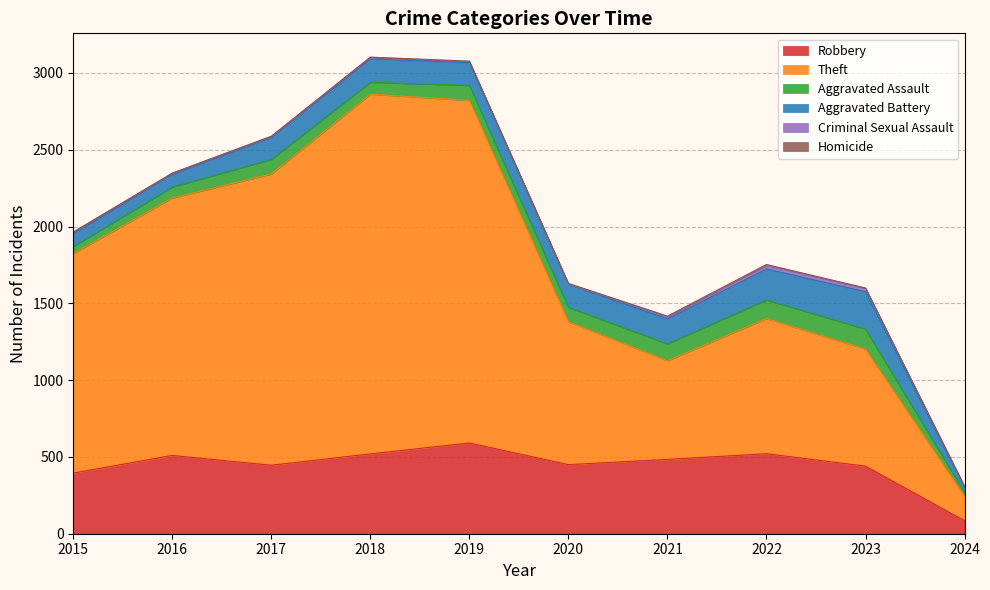

Which series has the largest total across all categories?

Theft